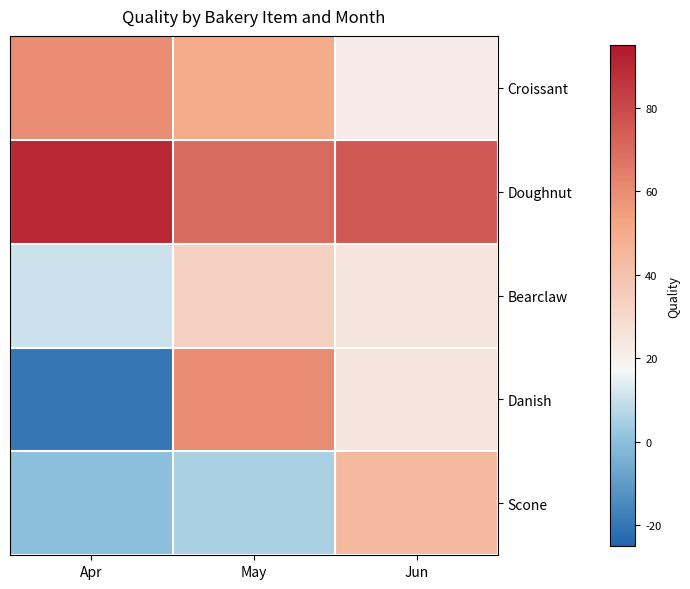

What is the smallest value displayed?

-20.2